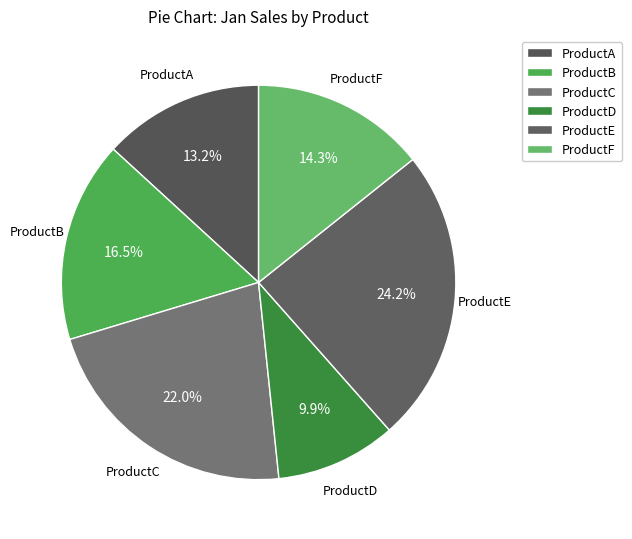

Is ProductD the majority of the pie?

No